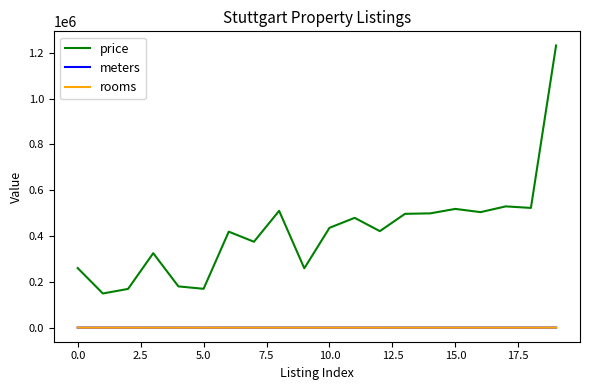

What is the minimum value for meters?

27